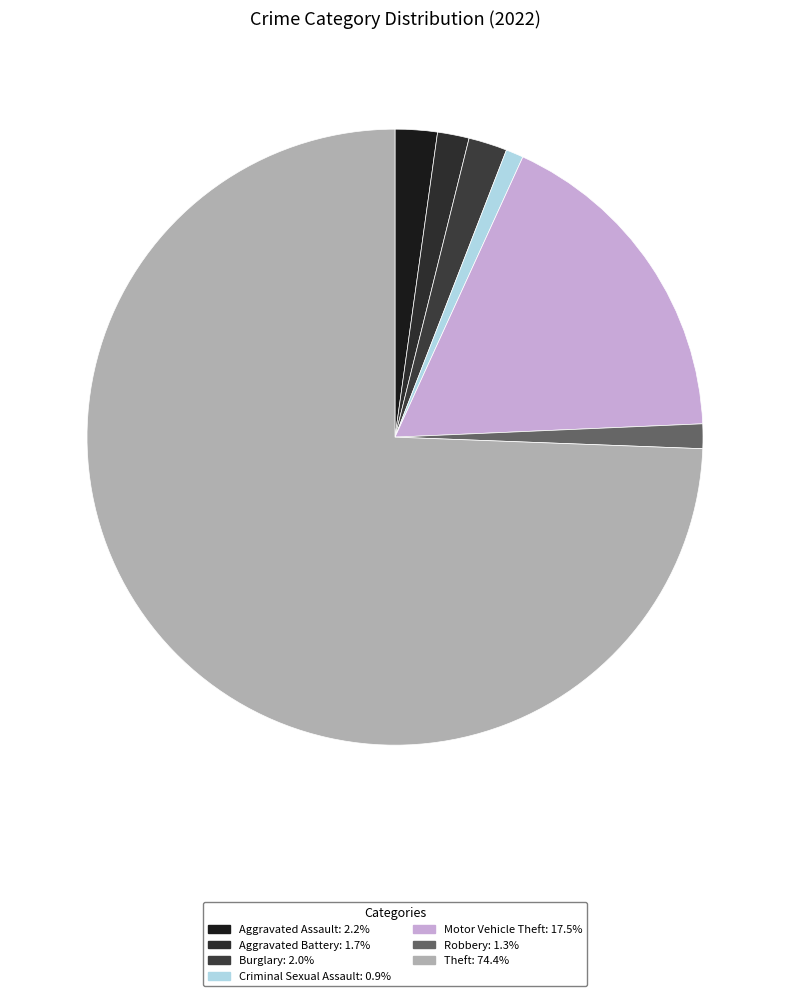

How many segments does this pie chart have?

7